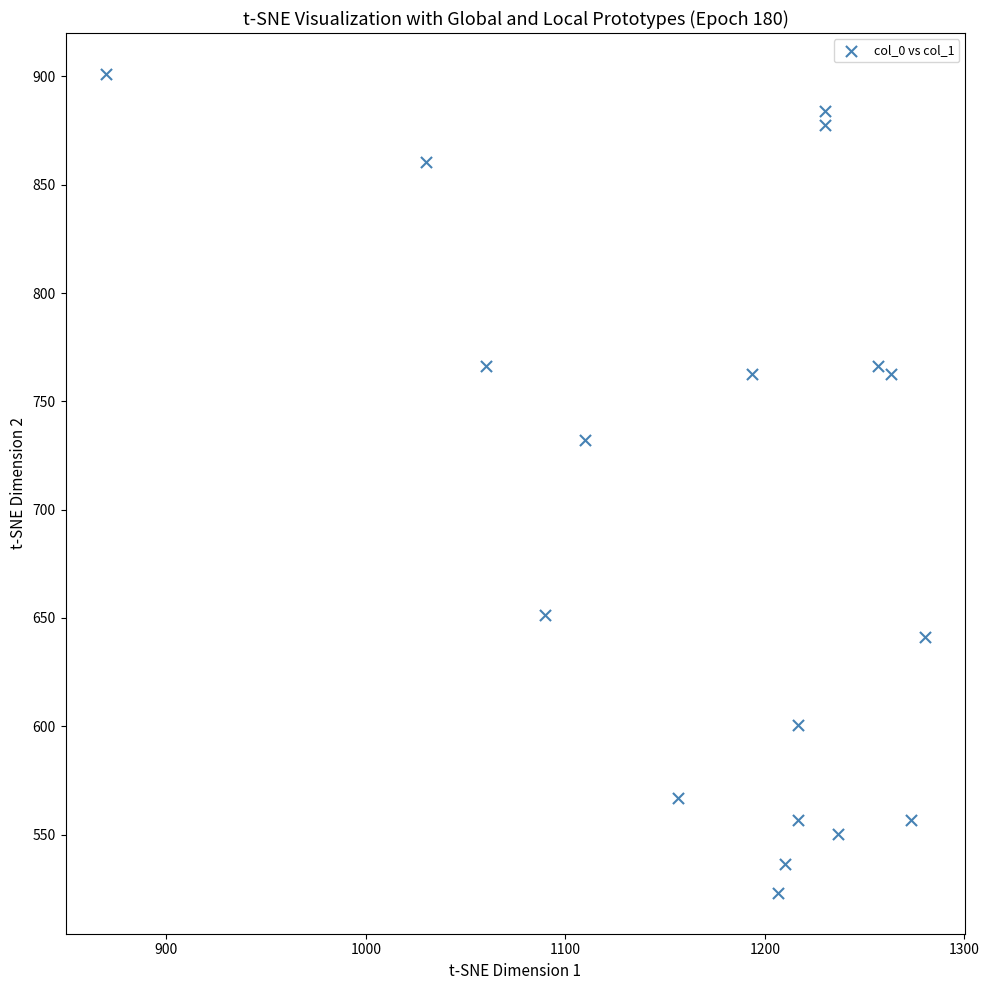

What is the range of X values (max minus min)?

410.0